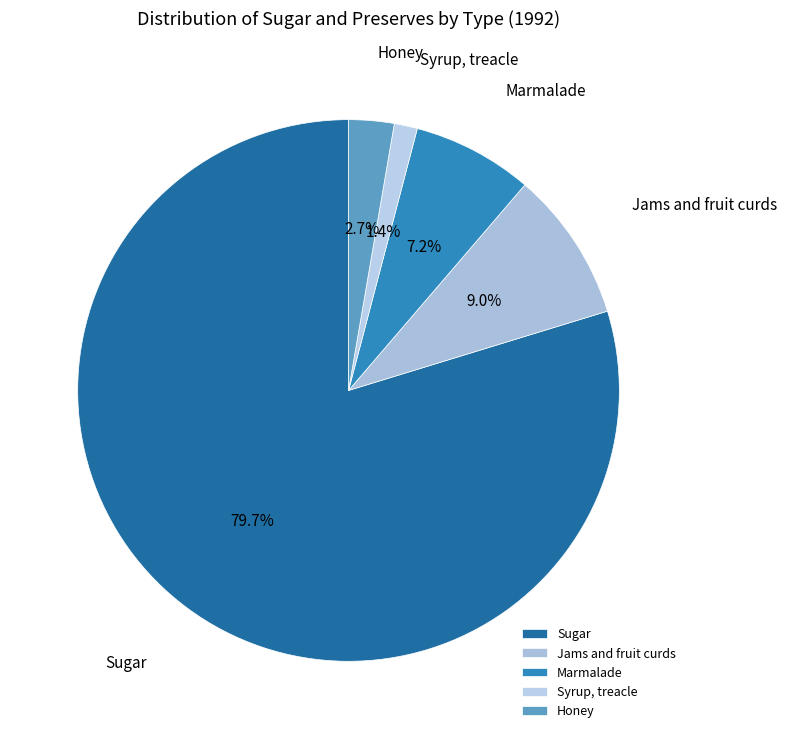

Is there any slice that represents more than half of the pie?

Yes